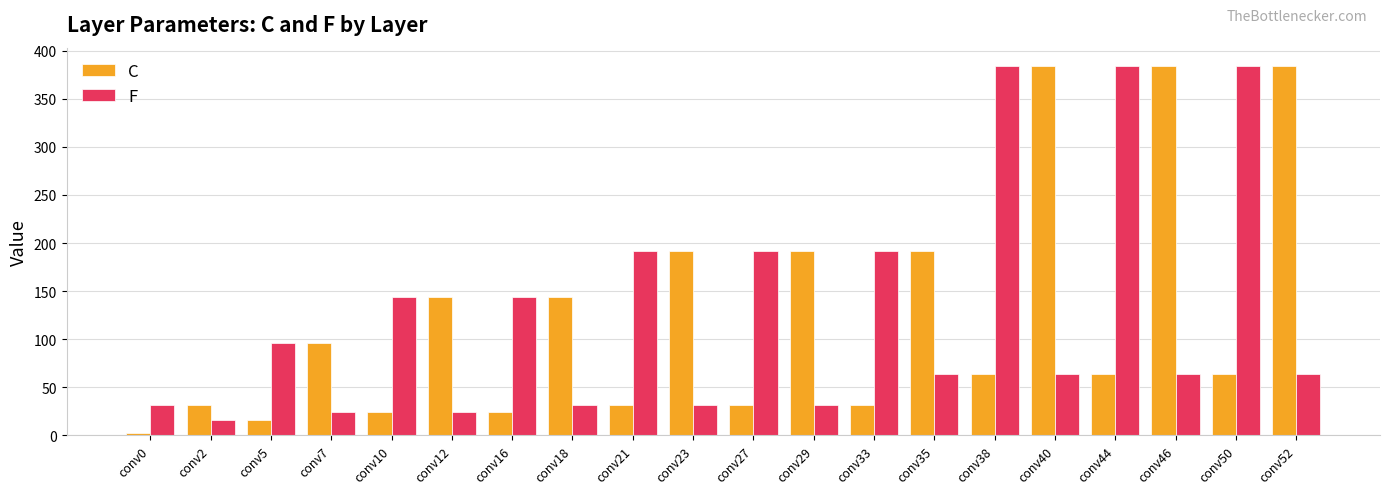

What is the greatest value displayed?

384